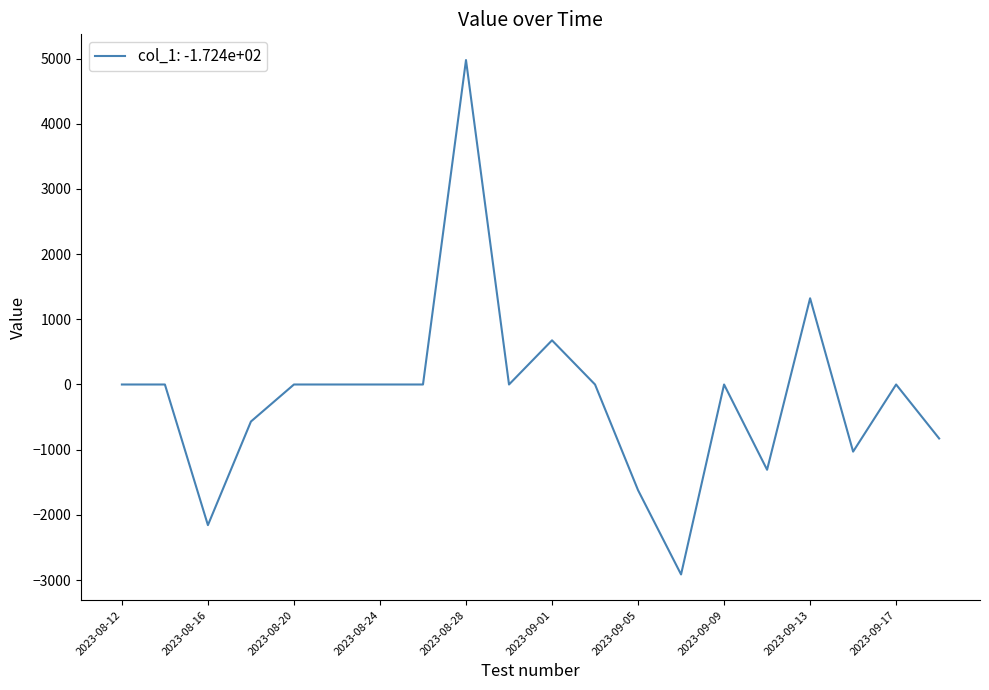

What is the greatest value displayed?

4976.3